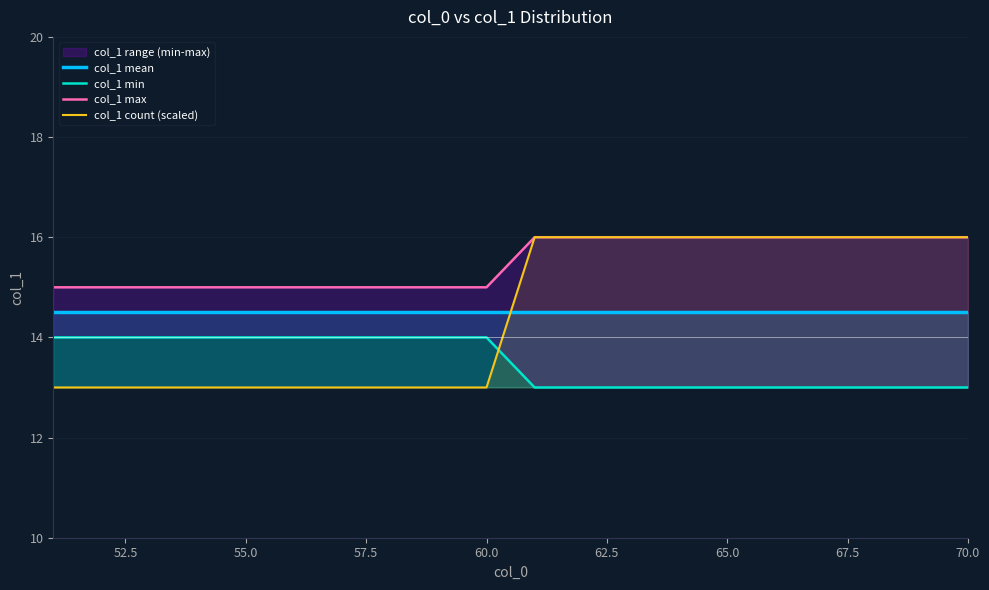

The col_1 mean series shows 22.3 at 60.0. True or false?

False